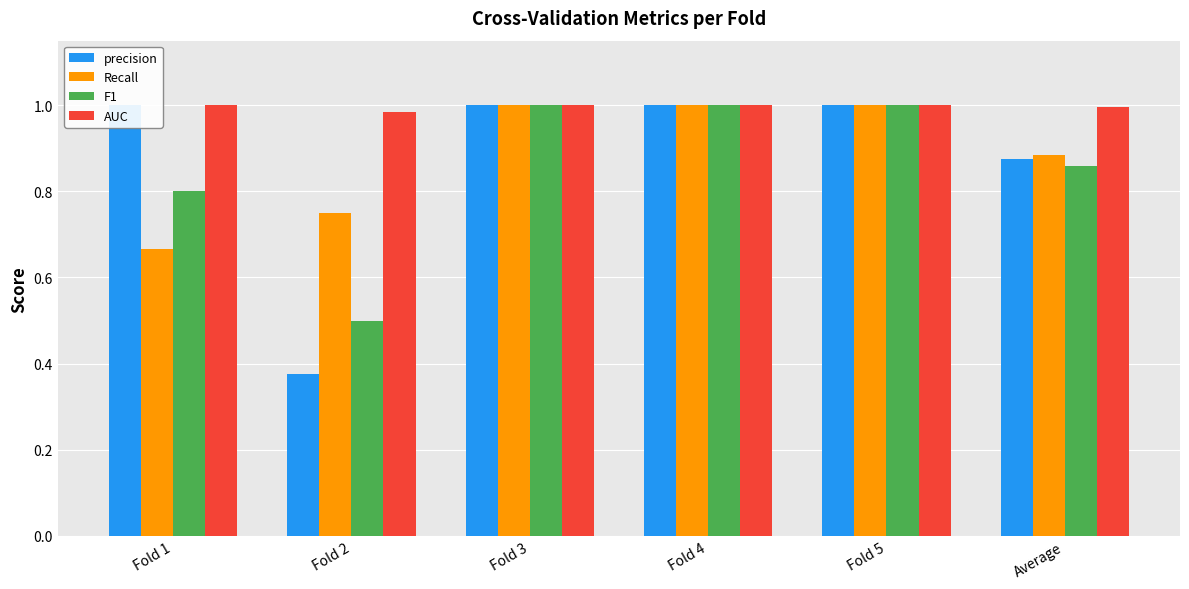

Which has a higher value, Fold 4 or Fold 3?

Fold 4